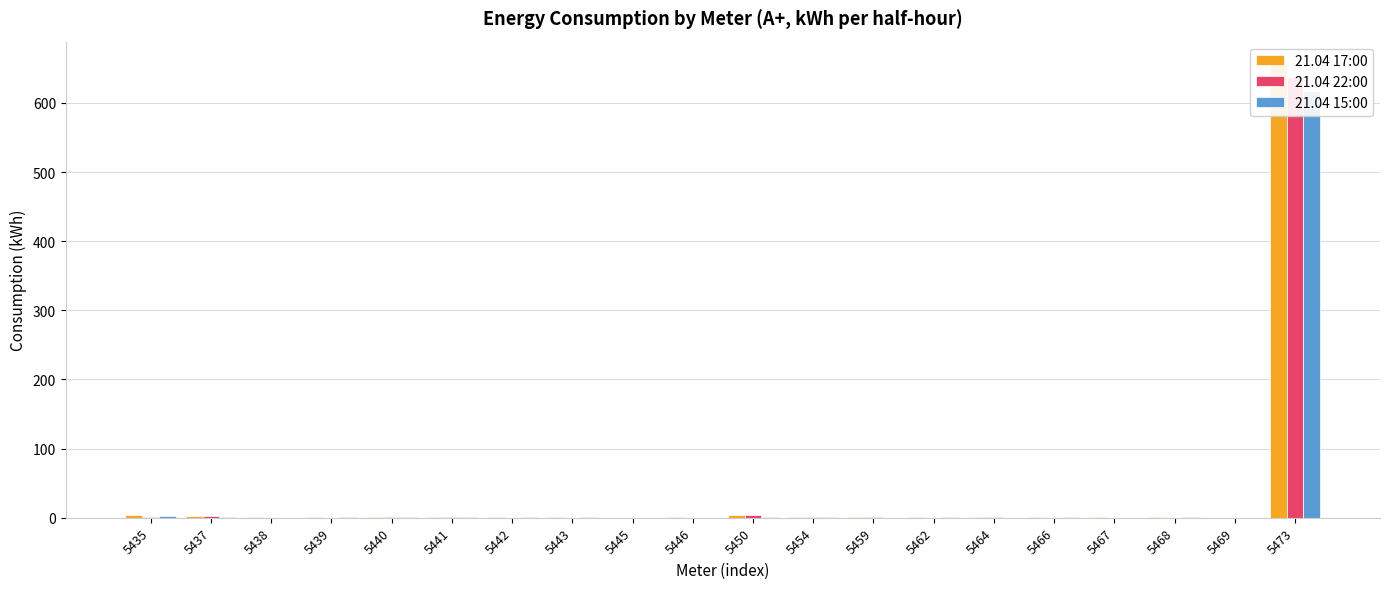

At which category does the chart reach its minimum across all series?

5445